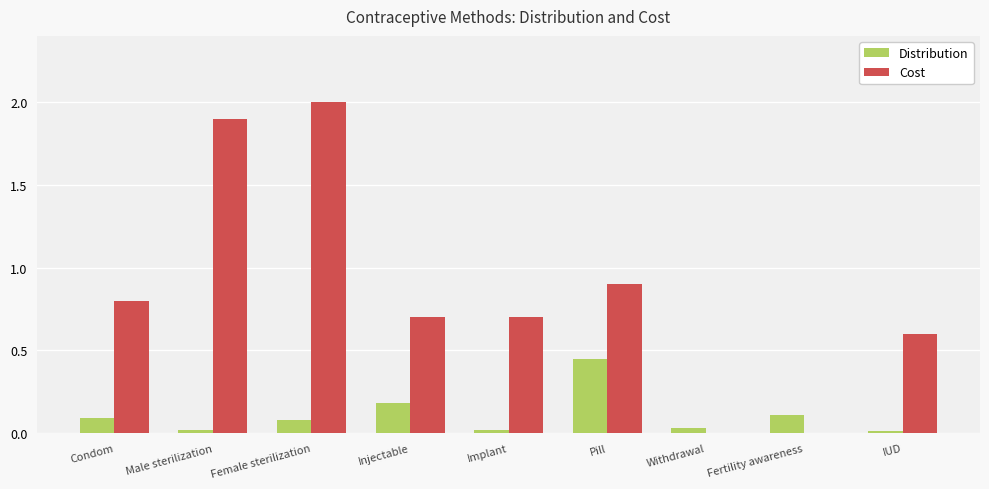

What is the approximate value of Cost at Female sterilization?

2.0